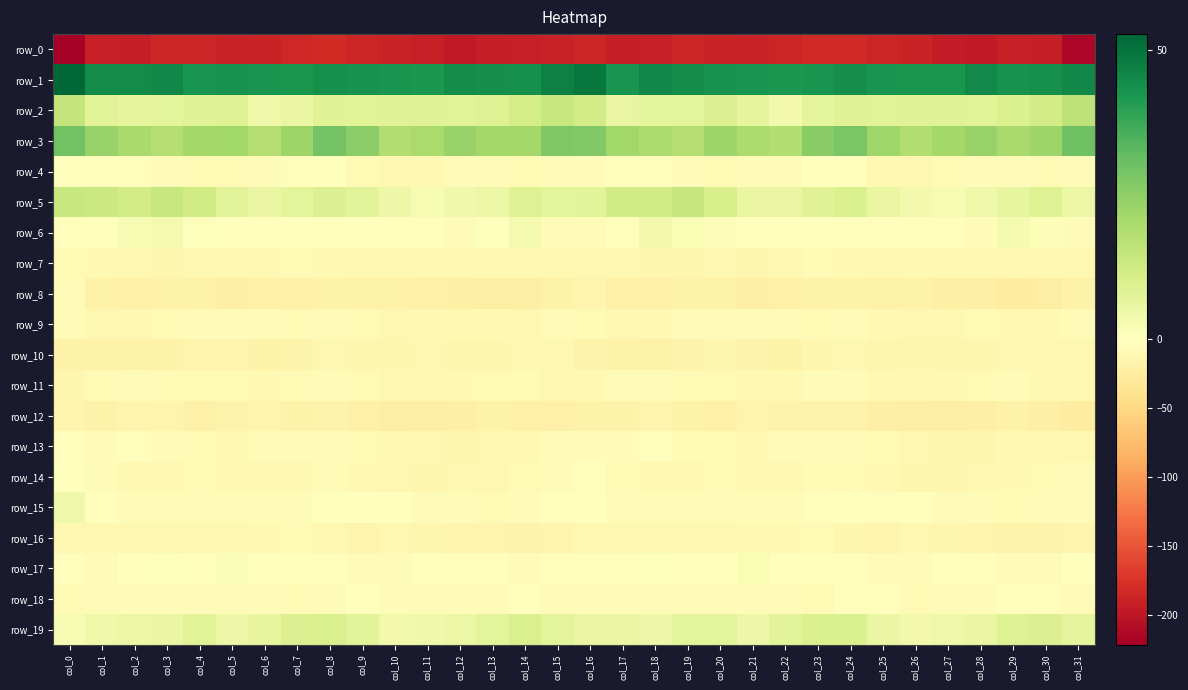

What is the average value of the row_10 series?

-14.5